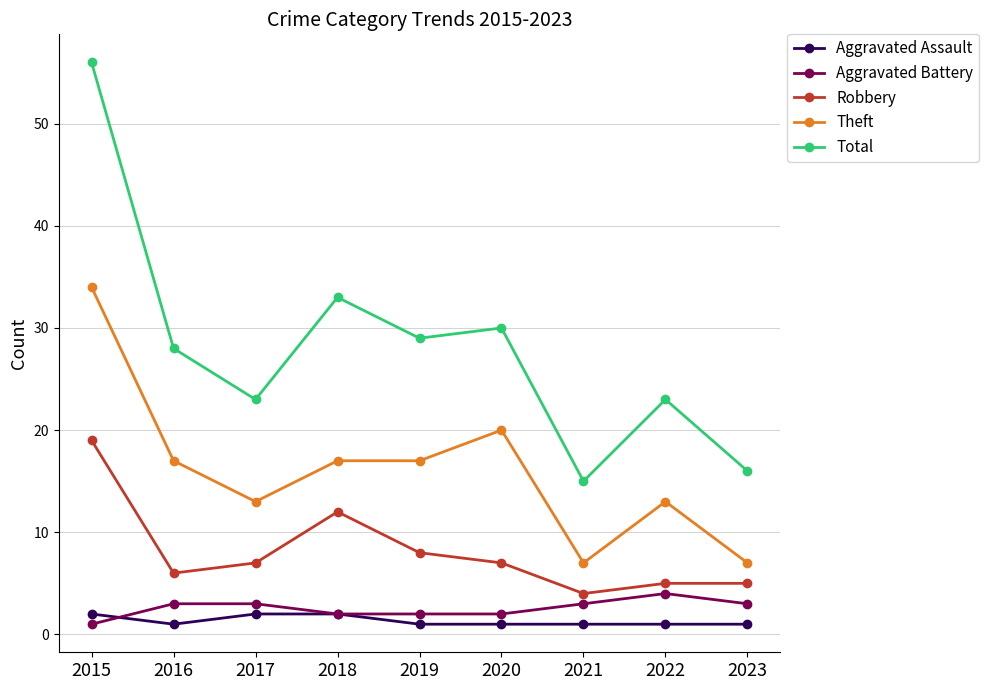

What is the value of the Aggravated Battery point at the 6th from the left?

2